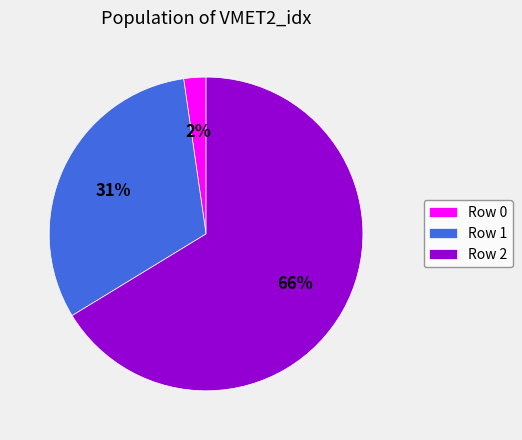

To the nearest percent, what is the average slice percentage?

33%